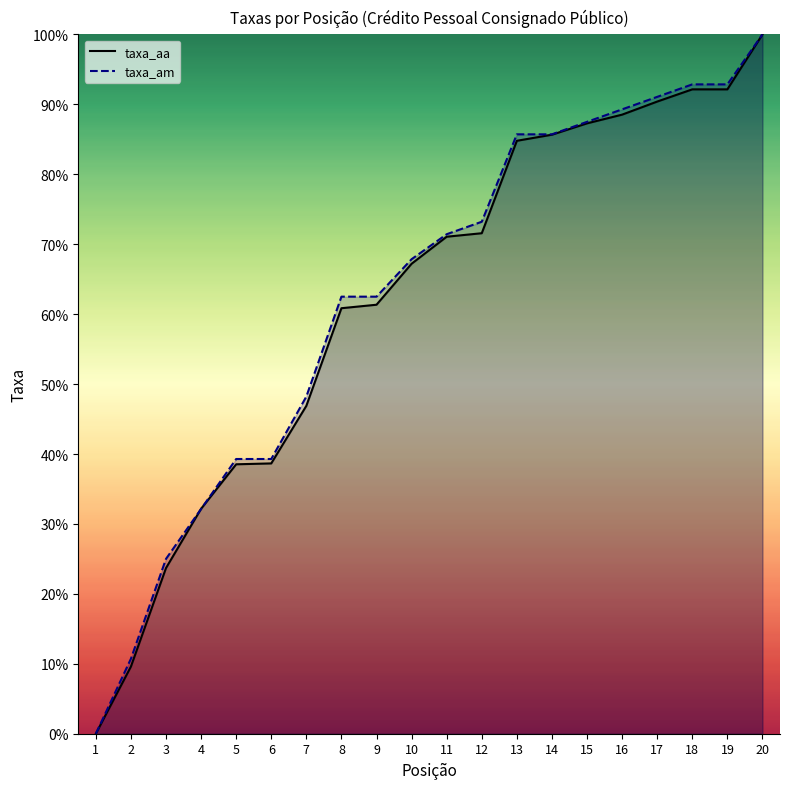

Read the taxa_aa value at 6.

38.7